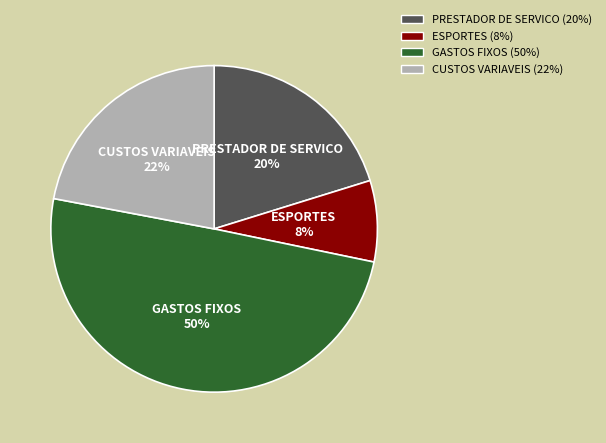

To the nearest percent, what portion does GASTOS FIXOS represent?

50%